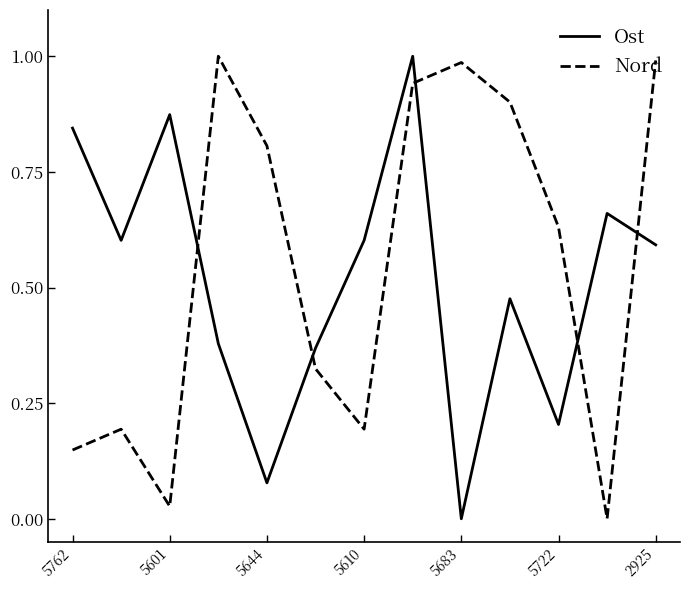

How many intersections are there between Ost and Nord?

5